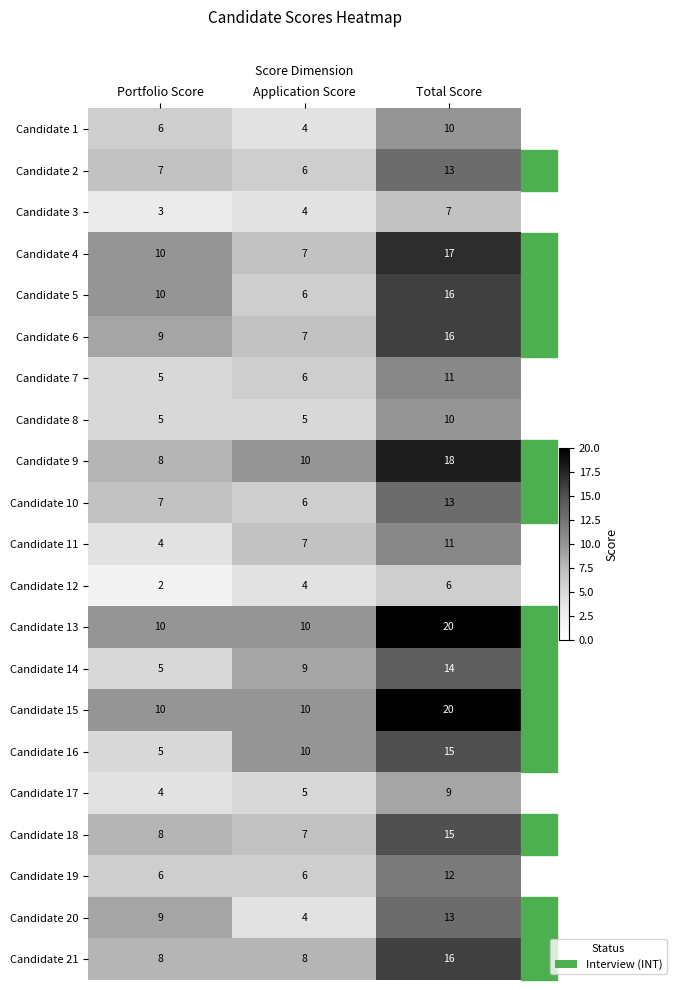

True or false: Candidate 5 has a value of 16 at Total Score.

True